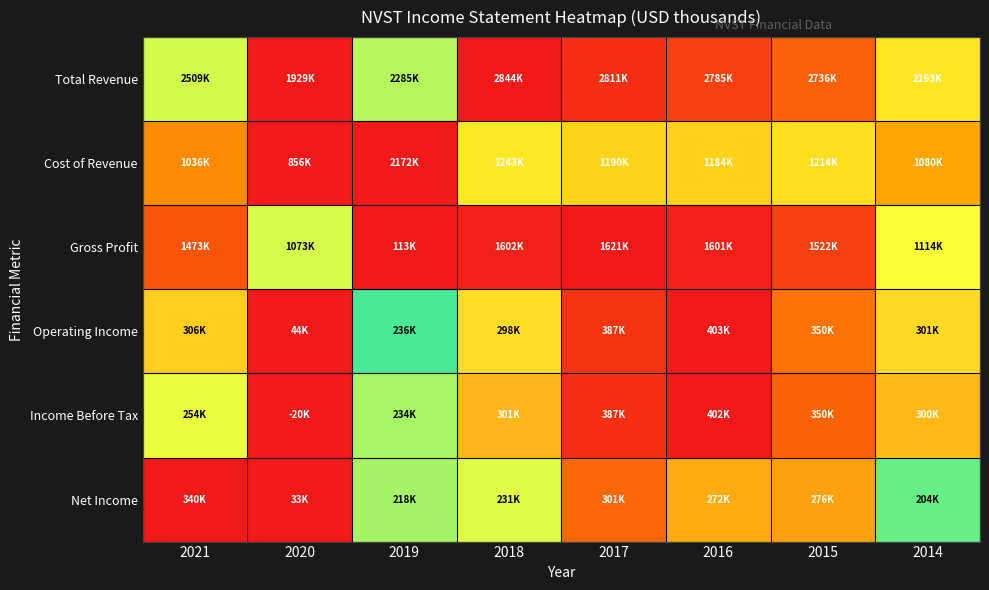

Reading right to left, extract all data points from this chart.

Total Revenue: 2014=0.3	2015=0.9	2016=0.9	2017=1.0	2018=1.0	2019=0.4	2020=0.0	2021=0.6
Cost of Revenue: 2014=0.2	2015=0.3	2016=0.2	2017=0.3	2018=0.3	2019=1.0	2020=0.0	2021=0.1
Gross Profit: 2014=0.7	2015=0.9	2016=1.0	2017=1.0	2018=1.0	2019=0.0	2020=0.6	2021=0.9
Operating Income: 2014=0.7	2015=0.9	2016=1.0	2017=1.0	2018=0.7	2019=0.5	2020=0.0	2021=0.7
Income Before Tax: 2014=0.8	2015=0.9	2016=1.0	2017=1.0	2018=0.8	2019=0.6	2020=0.0	2021=0.7
Net Income: 2014=0.6	2015=0.8	2016=0.8	2017=0.9	2018=0.6	2019=0.6	2020=0.0	2021=1.0